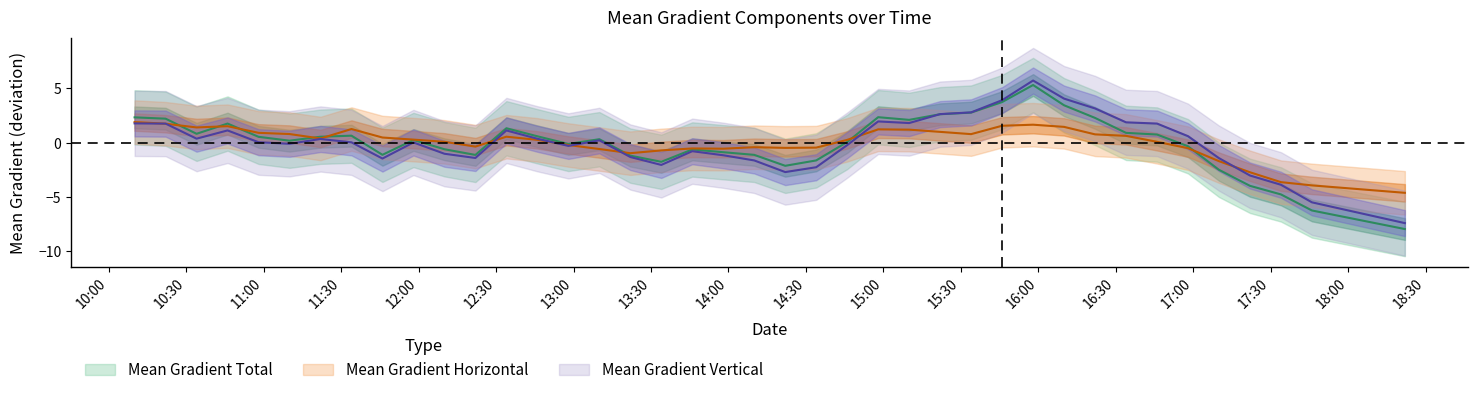

Which series has the largest total across all categories?

Mean Gradient Horizontal